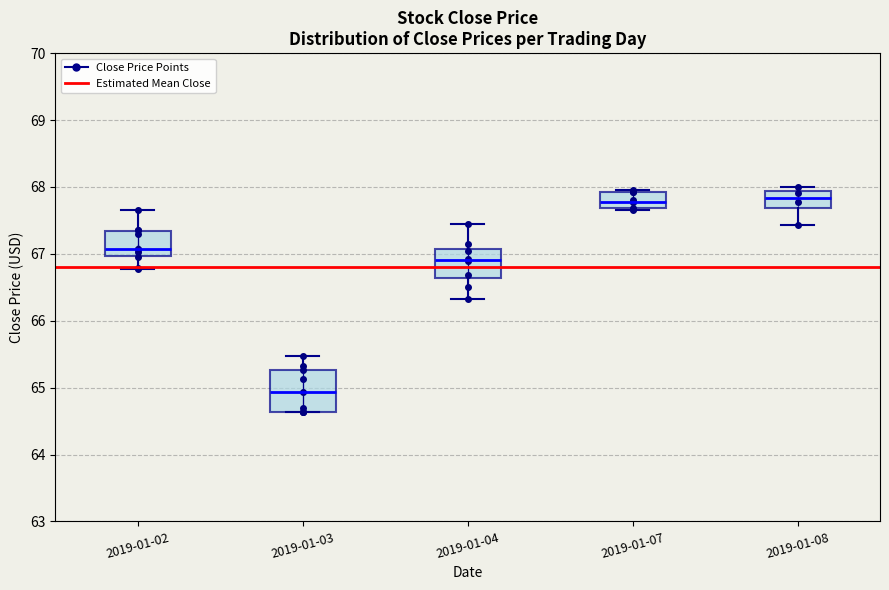

Reading left to right, read every box against the y-axis: the position of its median line, the range the box covers, and the ends of its whiskers. The values are not printed on the chart, so give them approximately, as read against the axis.

2019-01-02: median 67.1, box 67.0 to 67.3, whiskers 66.8 to 67.7
2019-01-03: median 64.9, box 64.6 to 65.3, whiskers 64.6 to 65.5
2019-01-04: median 66.9, box 66.6 to 67.1, whiskers 66.3 to 67.4
2019-01-07: median 67.8, box 67.7 to 67.9, whiskers 67.7 to 67.9
2019-01-08: median 67.8, box 67.7 to 67.9, whiskers 67.4 to 68.0